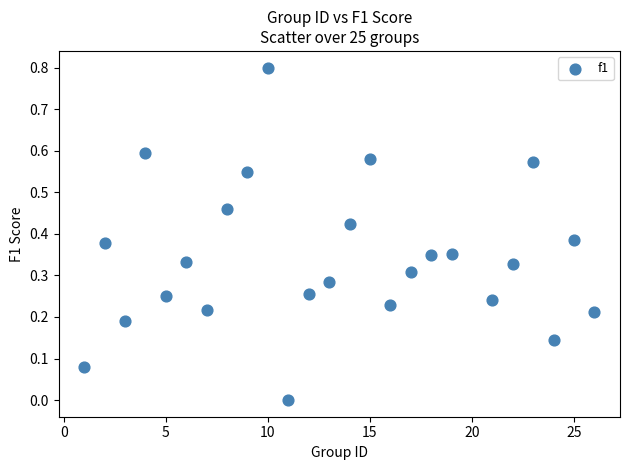

What is the range of Y values (max minus min)?

0.8